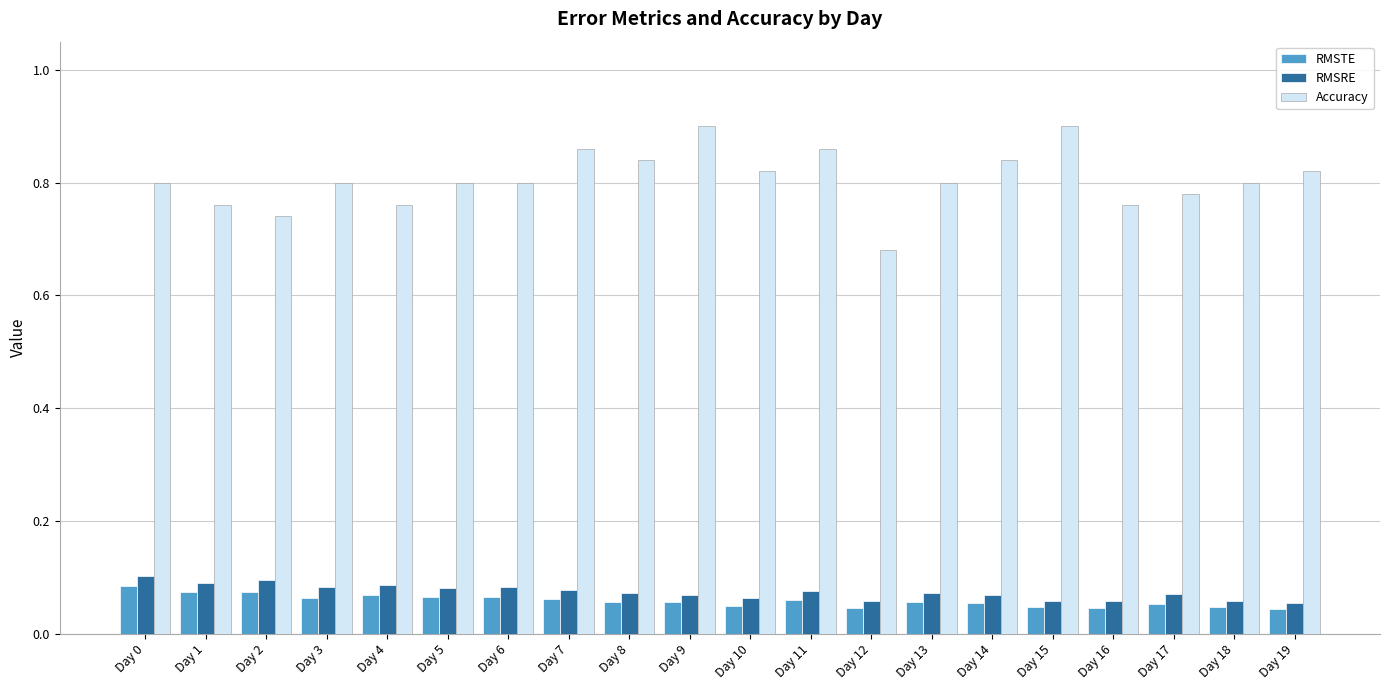

Which series has the largest range (max minus min)?

Accuracy